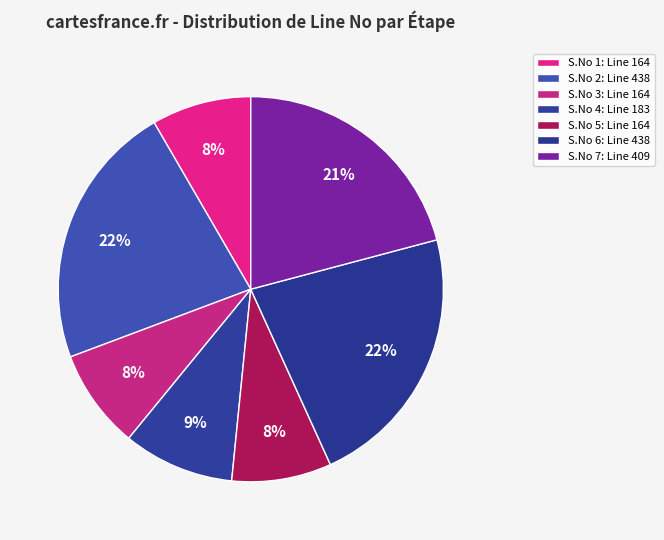

Which slice is the smallest?

Step 1 (164)